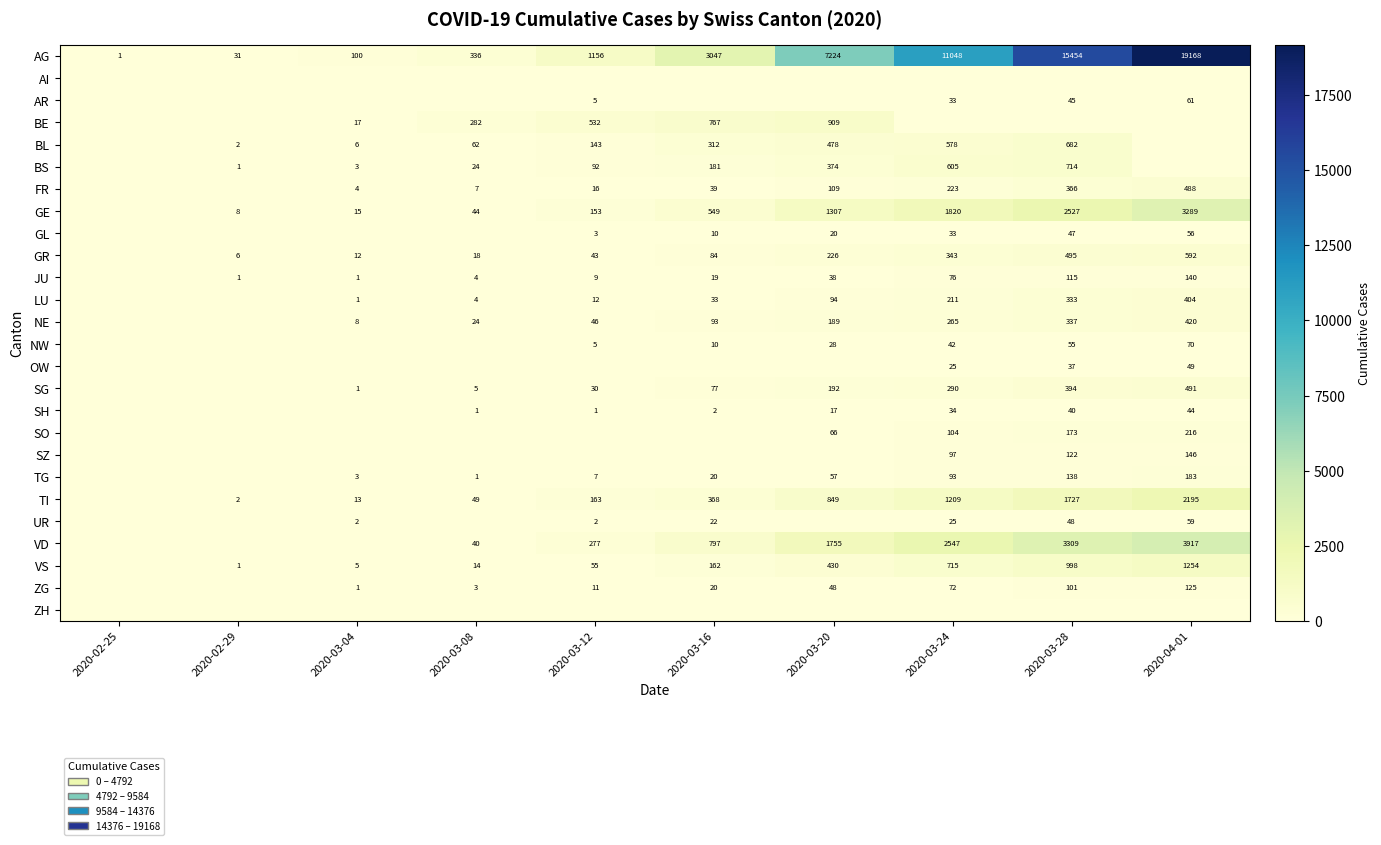

True or false: BS has a value of 289 at 2020-03-16.

False